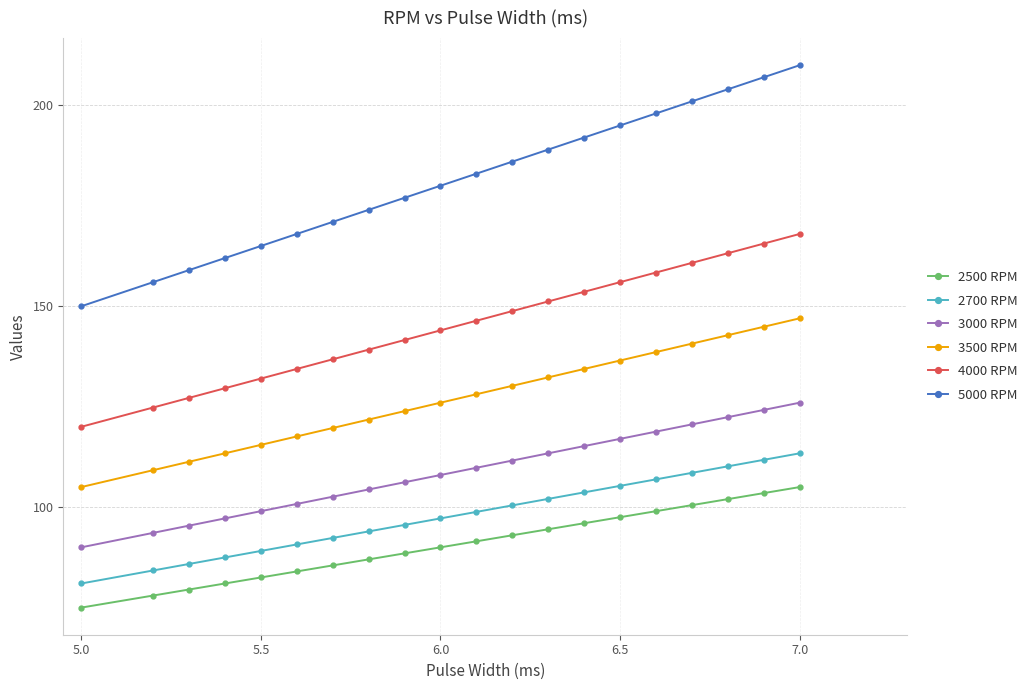

Rank the series by their maximum value, from lowest to highest.

2500 RPM, 2700 RPM, 3000 RPM, 3500 RPM, 4000 RPM, 5000 RPM